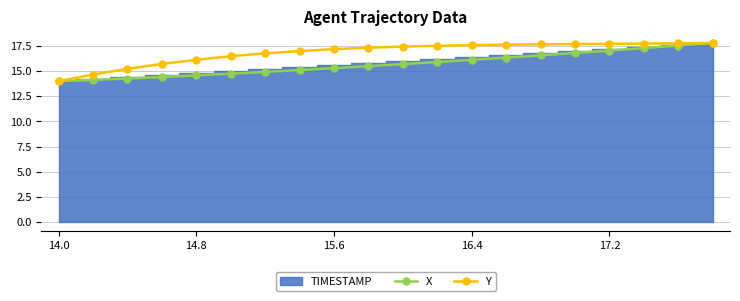

At which label does Y reach its minimum?

14.0